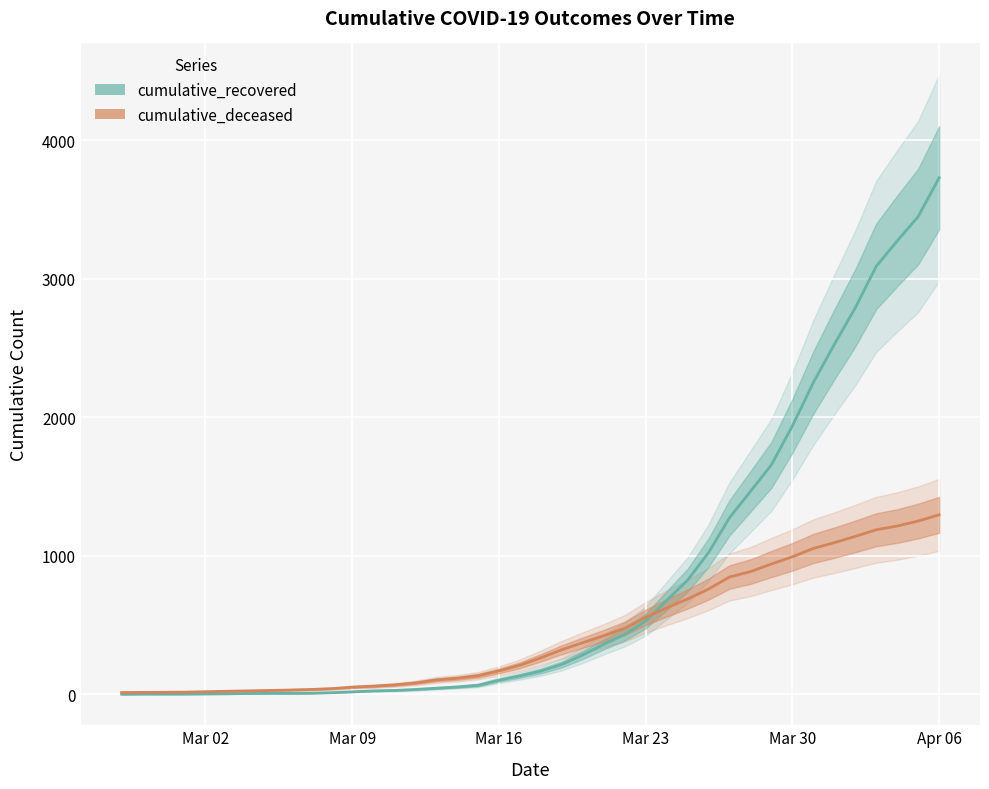

The value of cumulative_deceased (line) at 20 is 458. True or false?

False